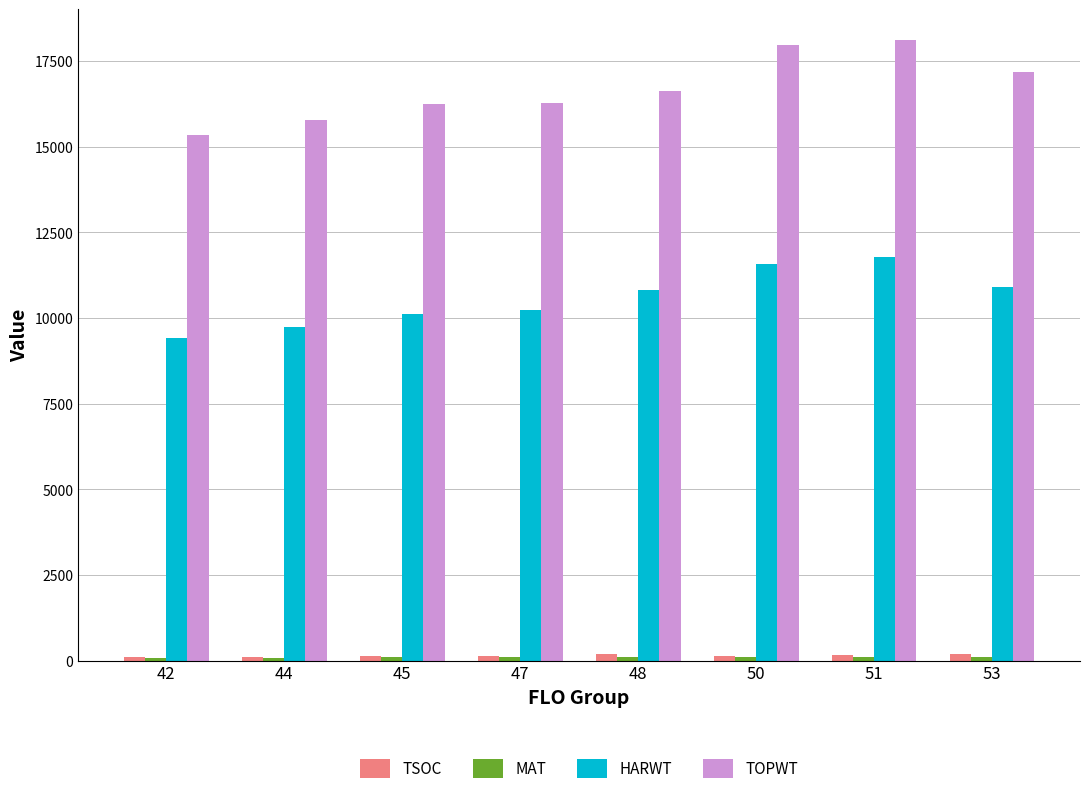

What is the highest value of the HARWT series?

11792.0